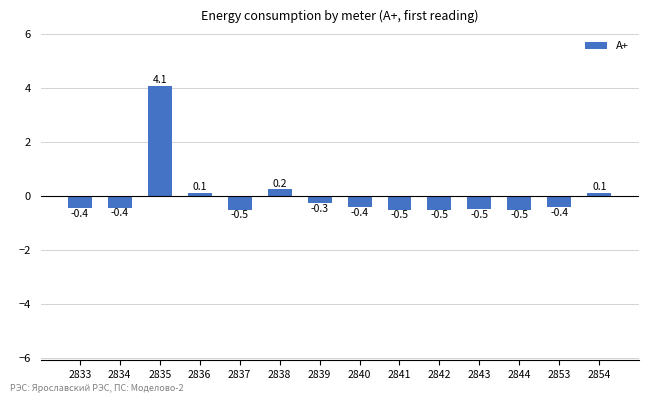

Reading right to left, extract all data points from this chart.

0.1	-0.4	-0.5	-0.5	-0.5	-0.5	-0.4	-0.3	0.2	-0.5	0.1	4.1	-0.4	-0.4